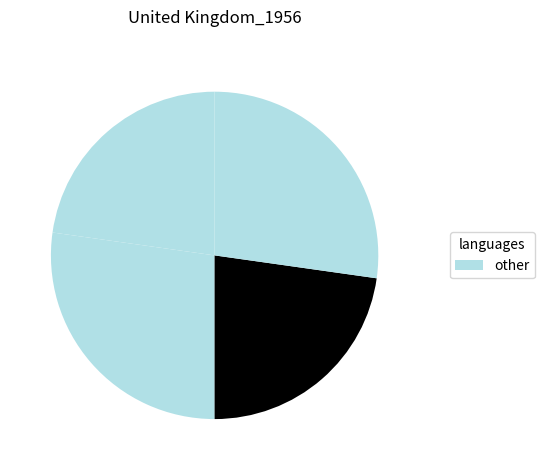

How many segments does this pie chart have?

4